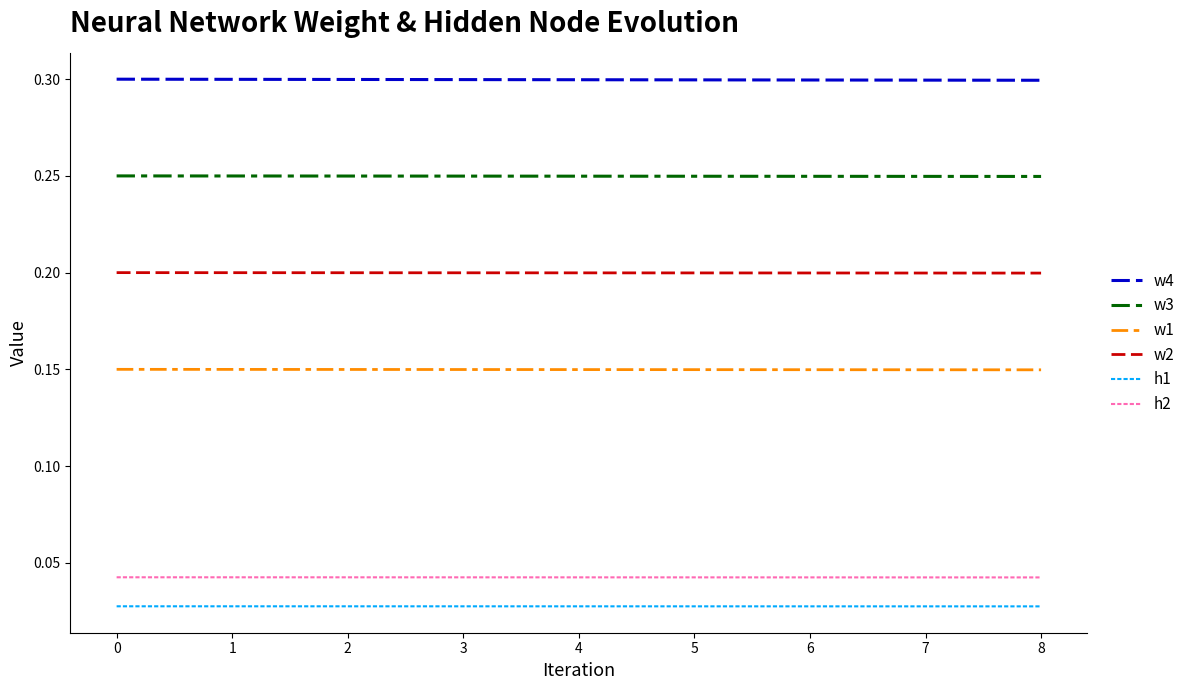

True or false: w2 has a value of 0.1 at 4.

False